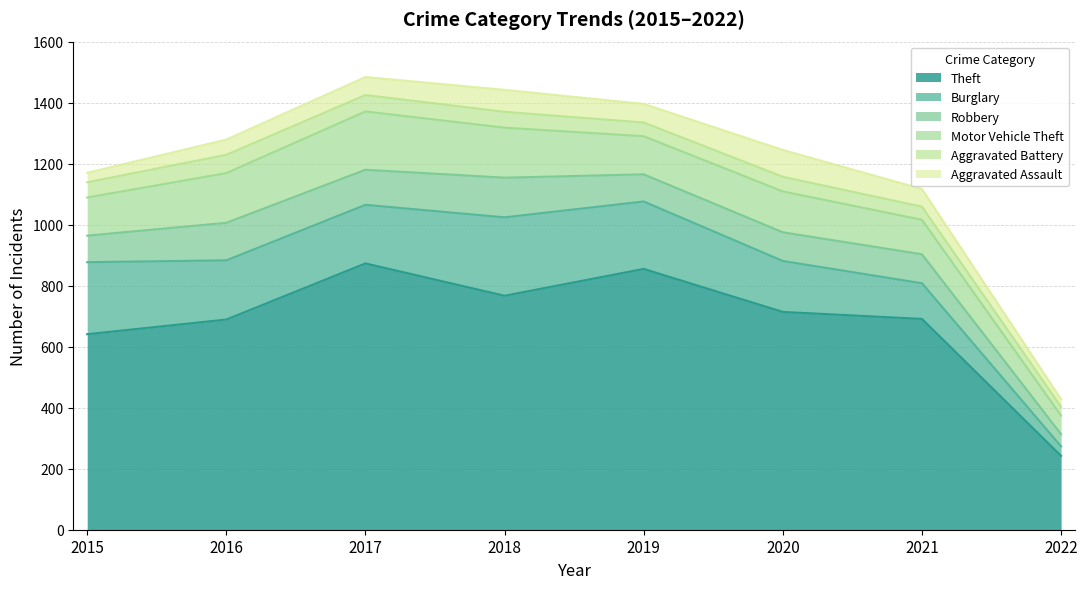

Which series has the widest spread of values?

Theft